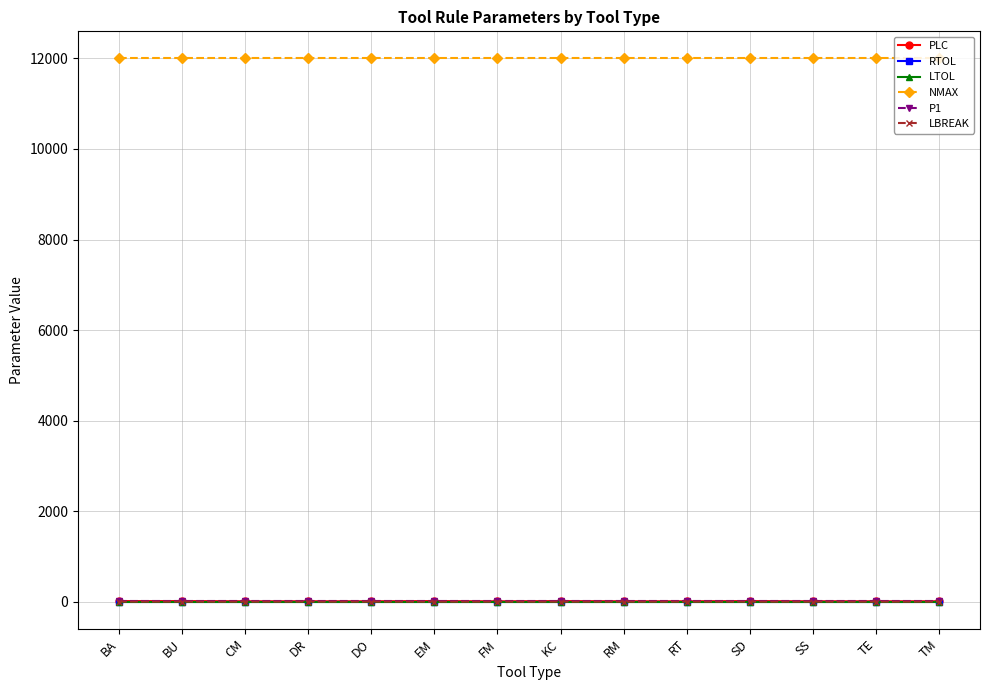

Rank the series at CM from lowest to highest value.

RTOL, LTOL, LBREAK, P1, PLC, NMAX